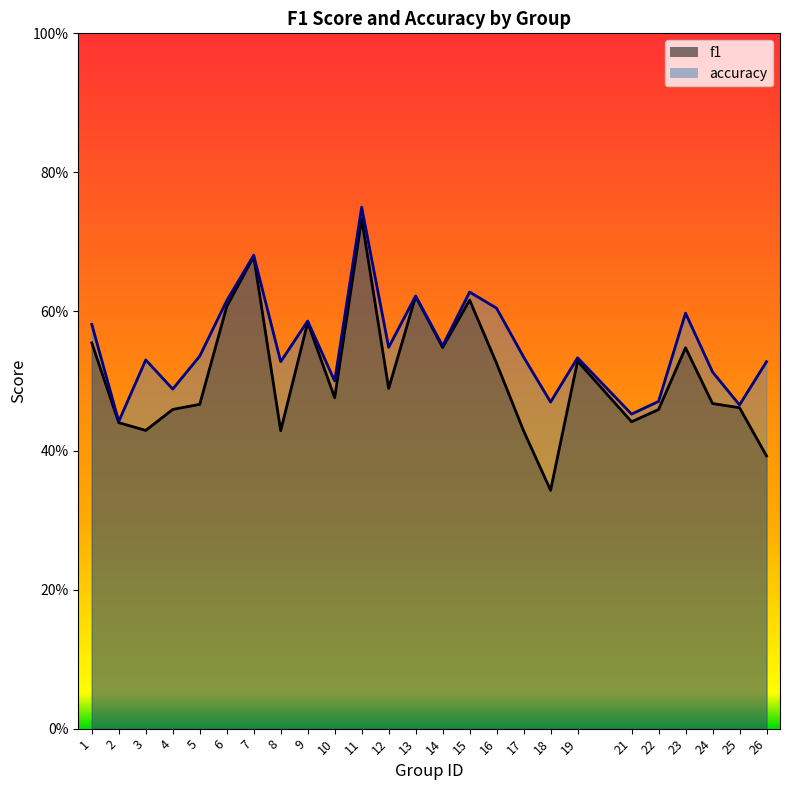

List the series in order of their overall mean, lowest first.

f1, accuracy